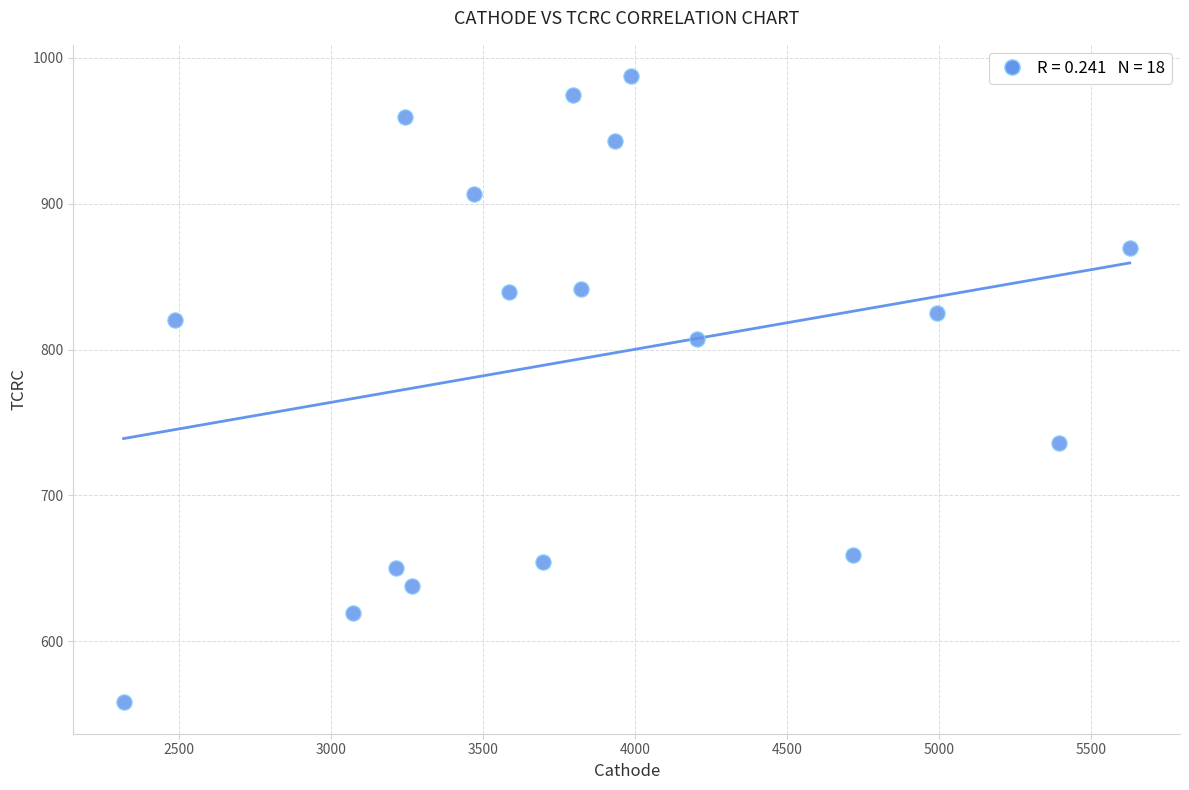

What is the range of Y values (max minus min)?

429.5